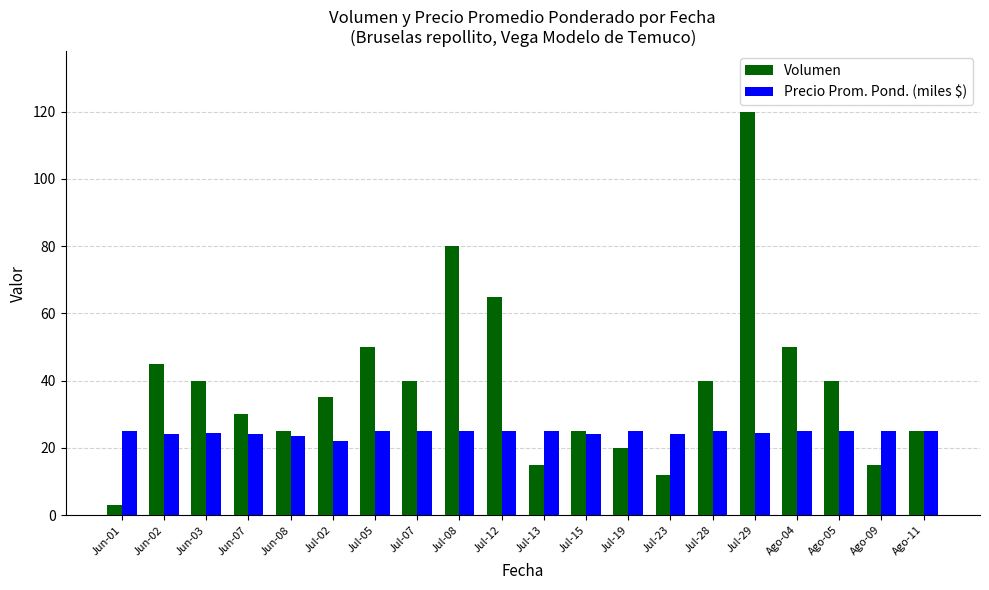

What is the difference between the Volumen values at Ago-09 and Jul-29?

105.0